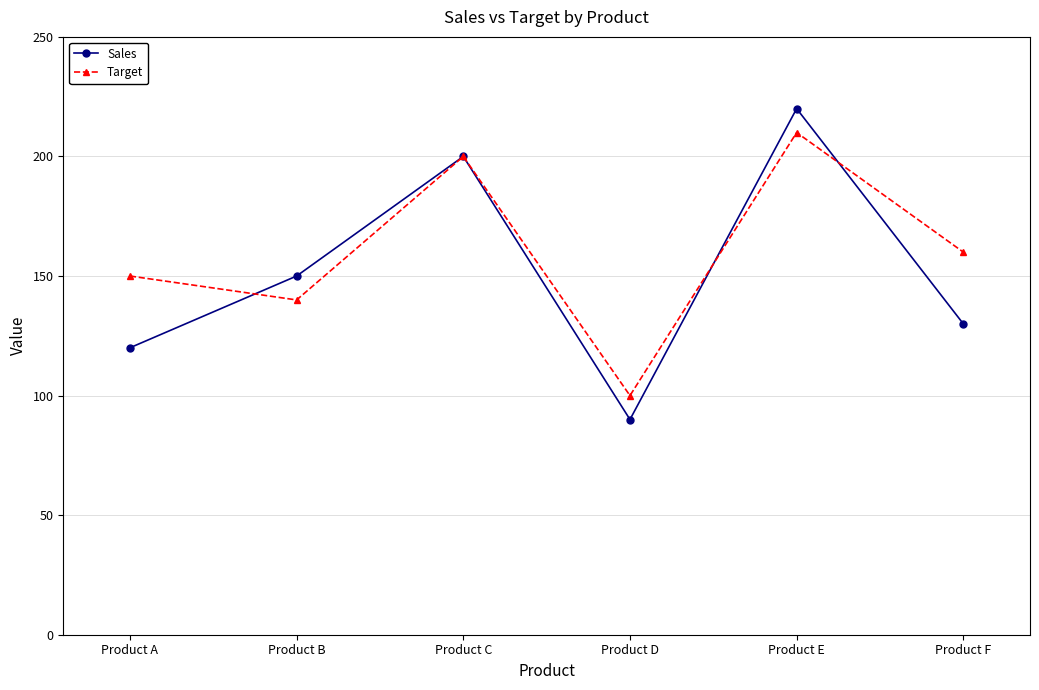

What is the difference between the second highest and minimum values in the Target series?

100